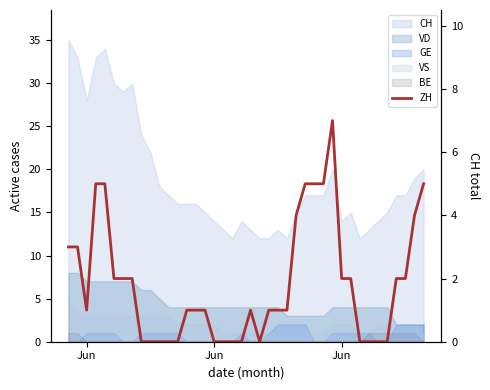

True or false: the data shows 3 at 12.

False